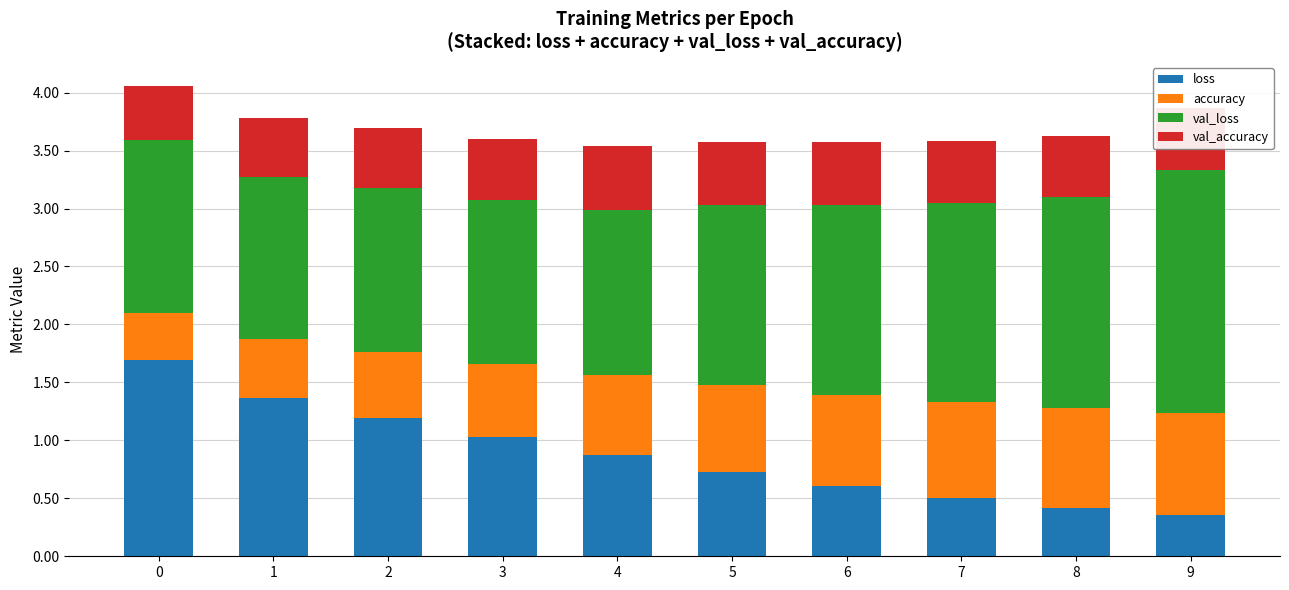

Is it true that loss equals 0.1 at 7?

False